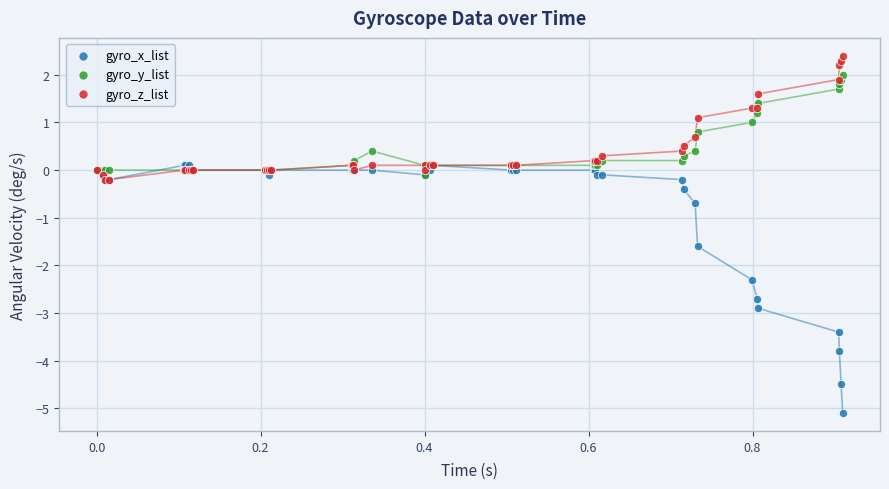

Across all series, what Y value is closest to -1?

-0.7